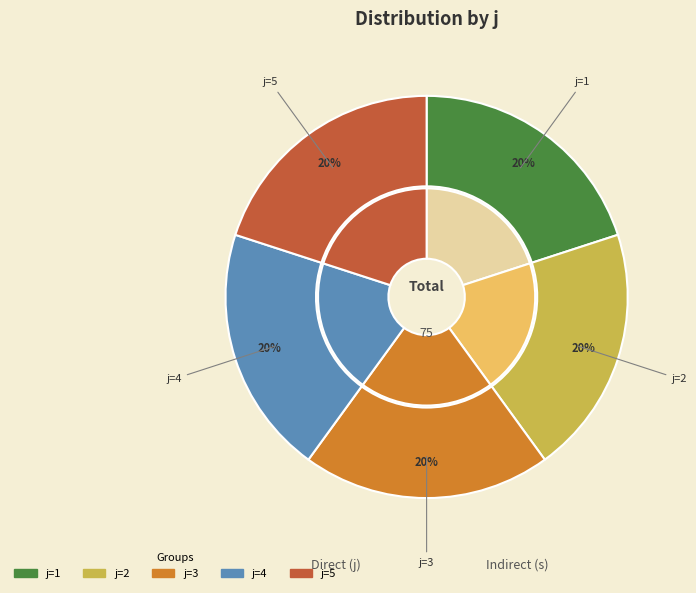

Is 13 the majority of the pie?

No